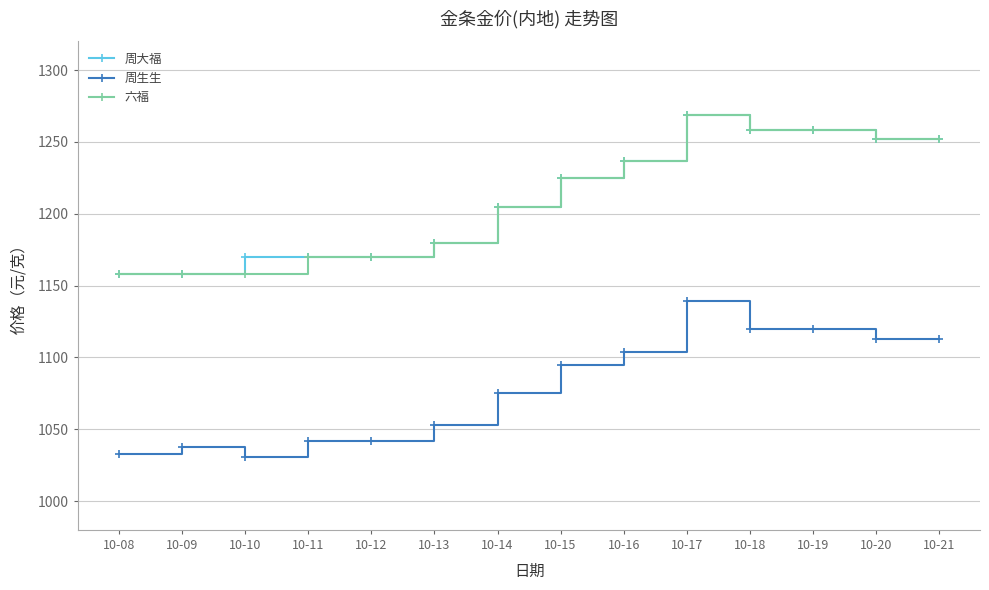

True or false: 周大福 and 周生生 cross at least once.

False